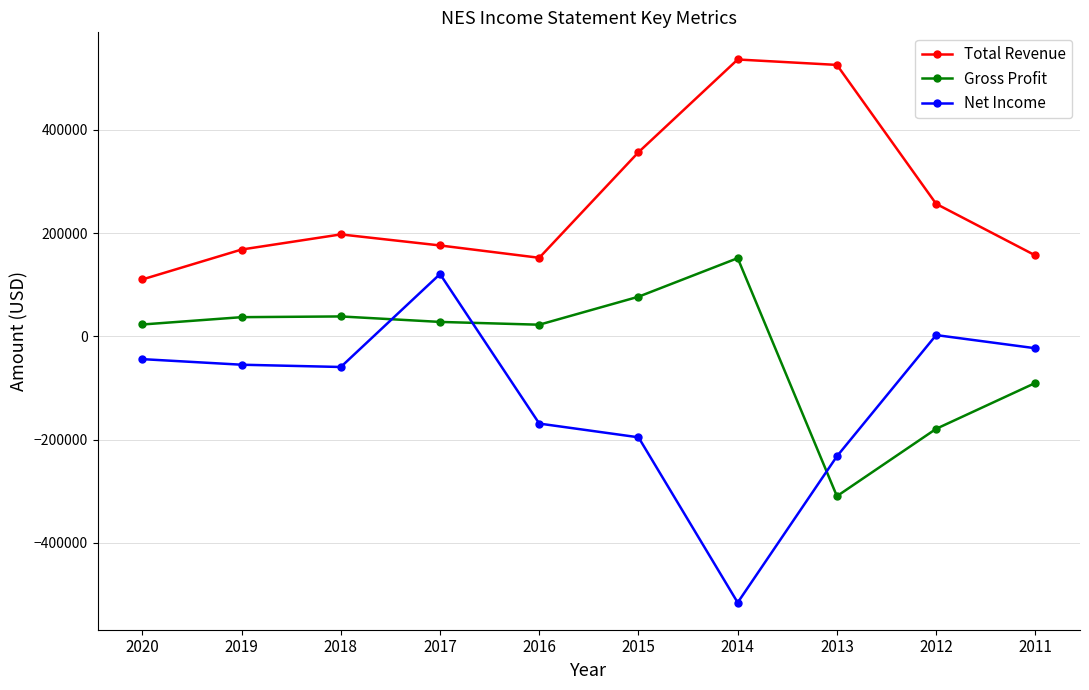

True or false: Net Income has more than 1 points higher than both neighbors.

True